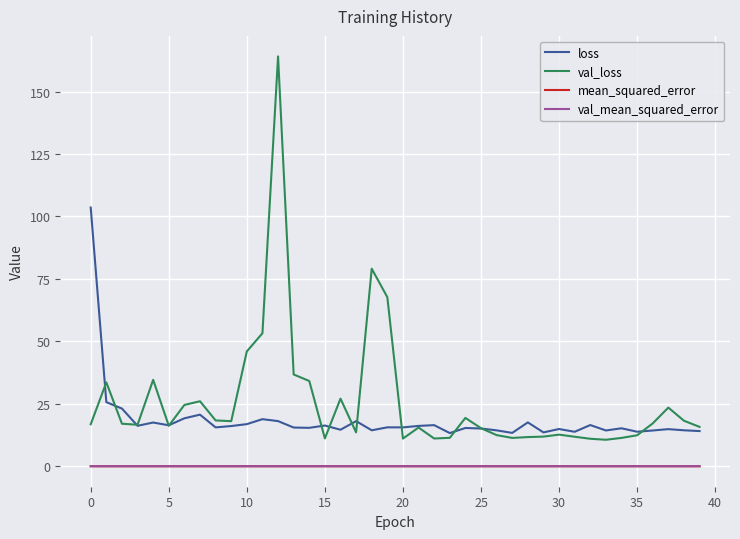

True or false: loss and mean_squared_error cross at least once.

False